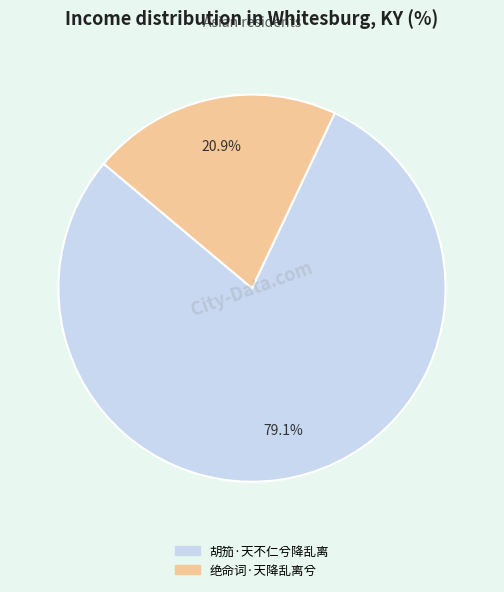

Do 胡笳·天不仁兮降乱离 and 绝命词·天降乱离兮 together represent more than half of the pie?

Yes